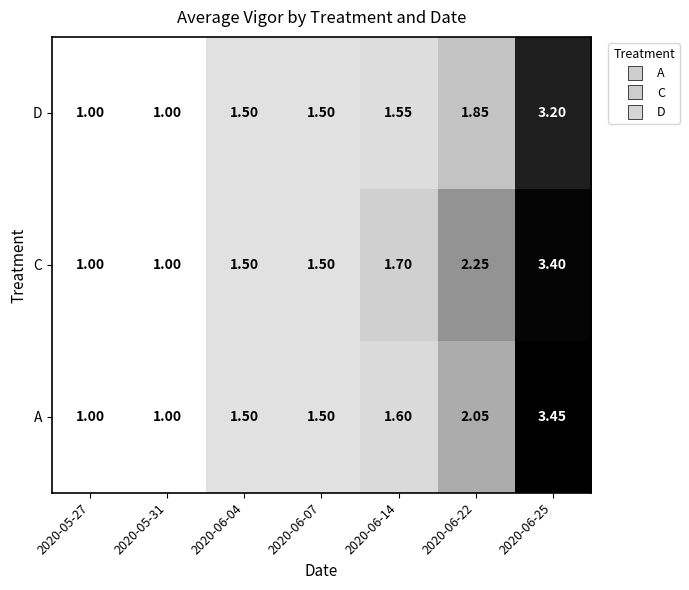

Which series has the largest total across all categories?

C